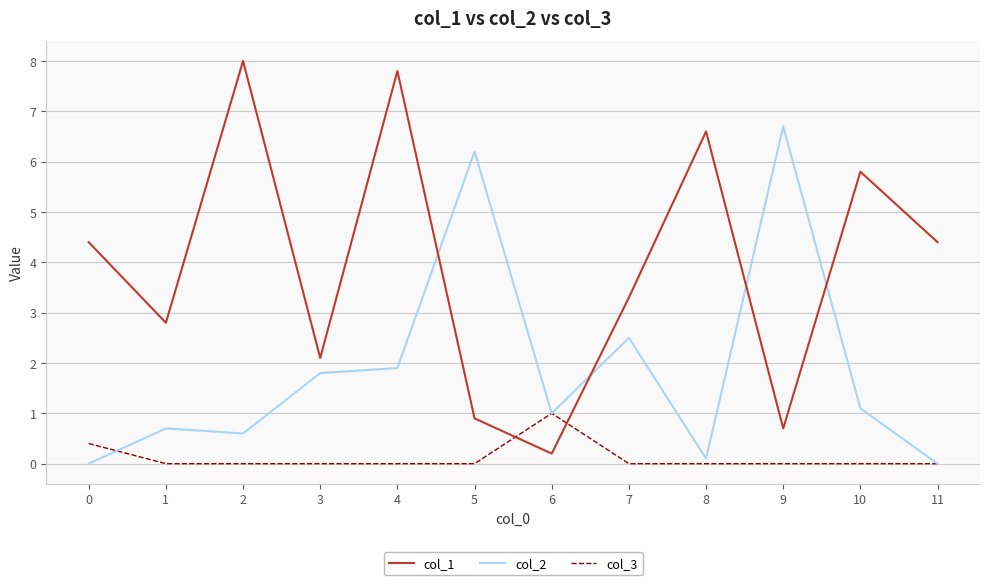

What is the difference between the highest and lowest values at 11?

4.4